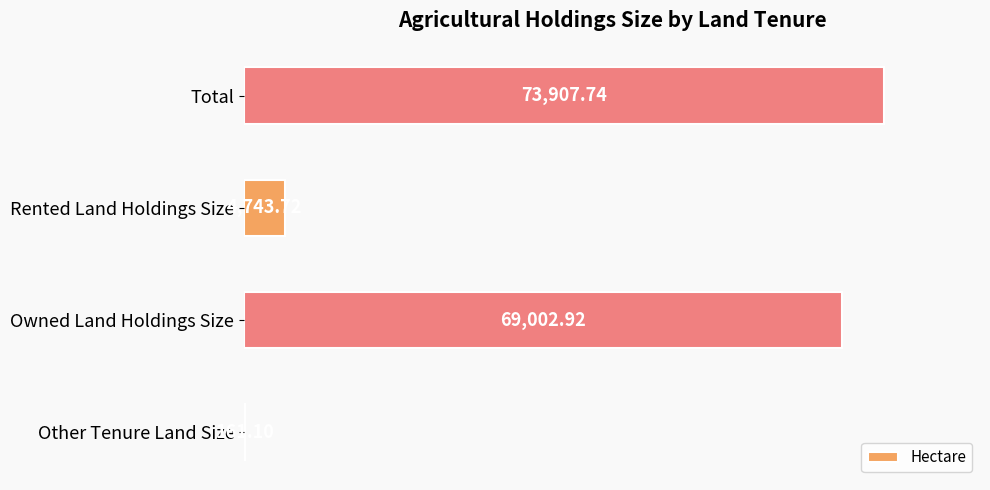

What is the sum of all values?

147815.5